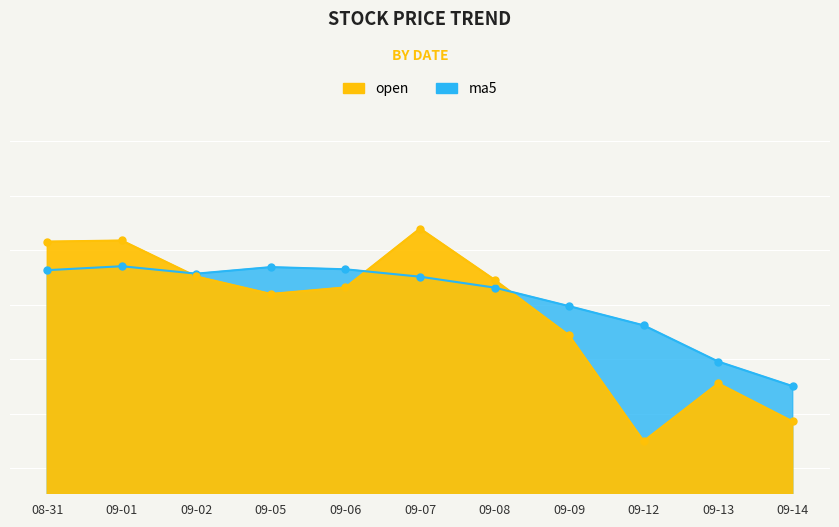

Which label corresponds to the smallest value in the chart?

09-12